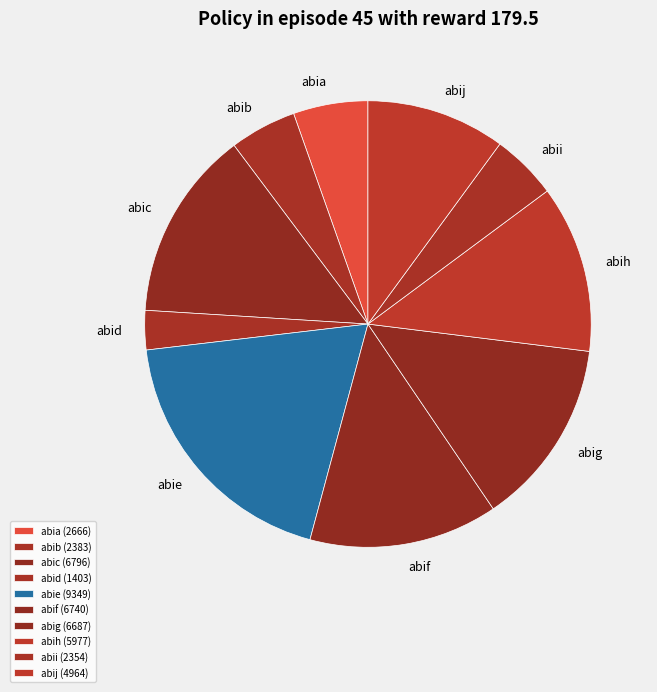

Is there any slice that represents more than half of the pie?

No